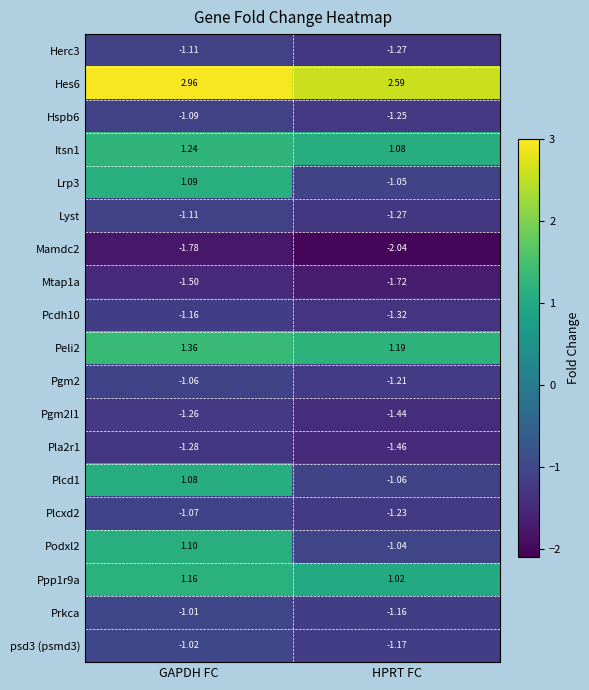

Rank the categories by Pgm2I1 value from lowest to highest.

HPRT FC, GAPDH FC